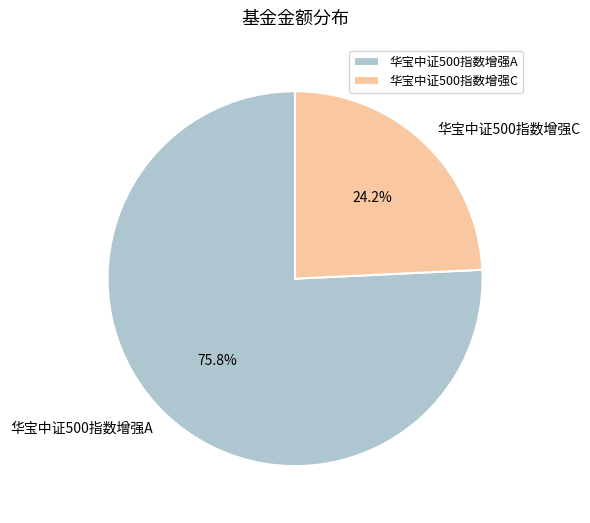

Count the number of slices in the pie.

2